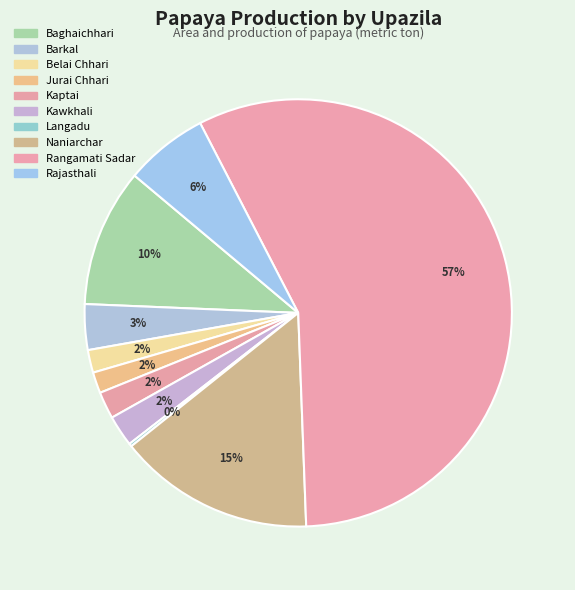

True or false: Kawkhali accounts for 2% of the total.

True